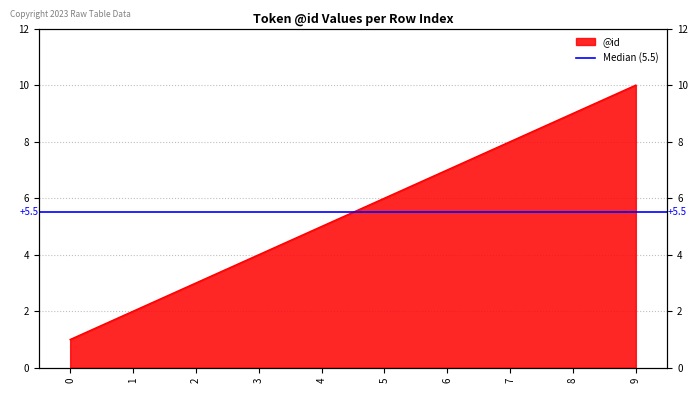

Reading right to left, extract all data points from this chart.

10	9	8	7	6	5	4	3	2	1